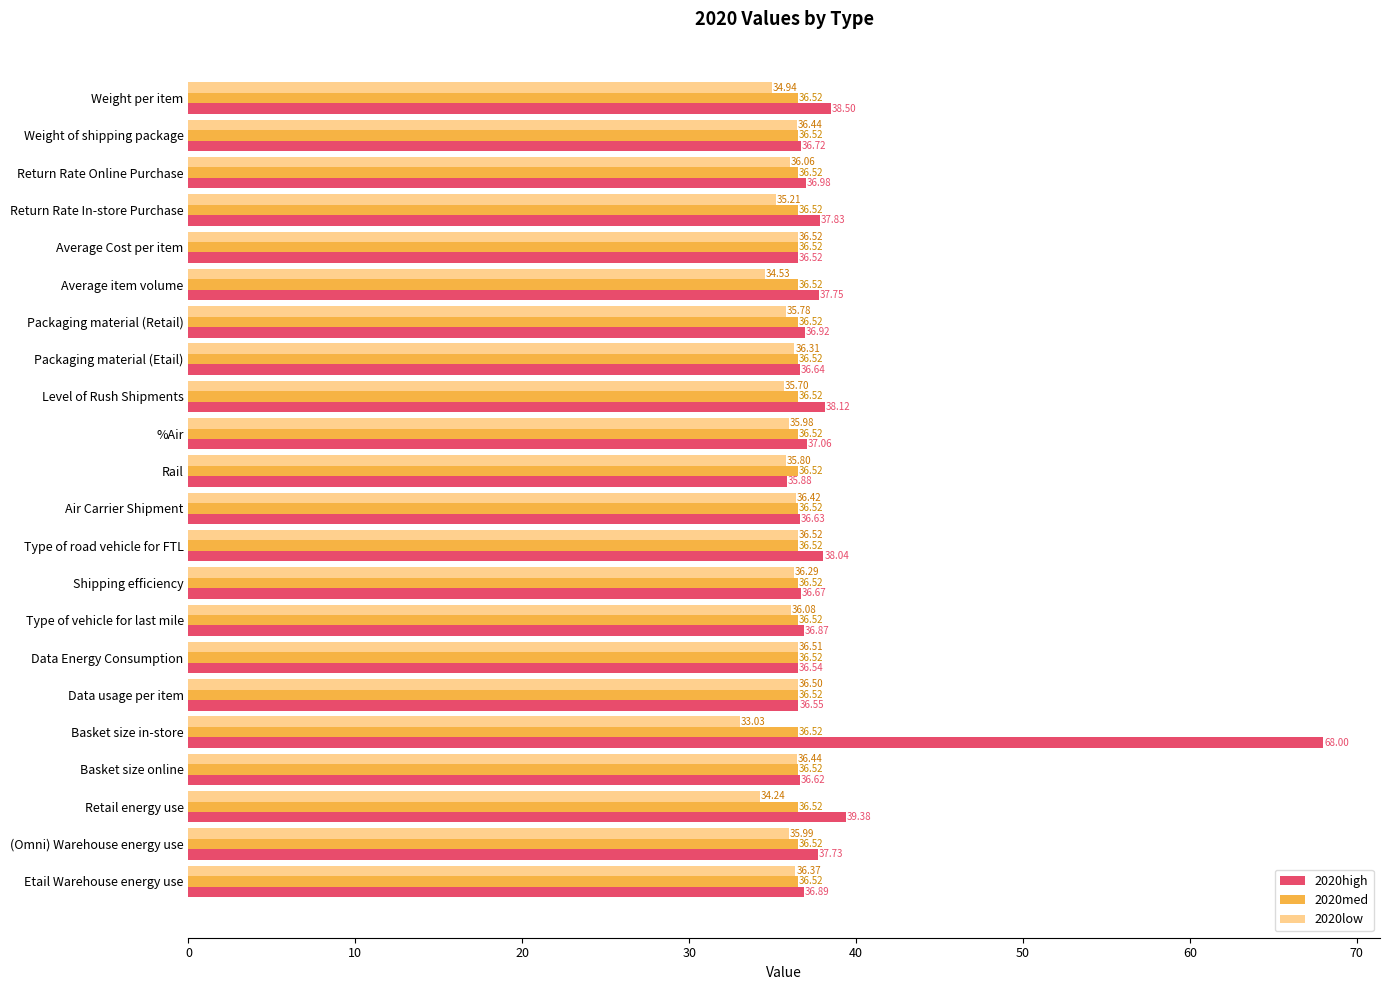

What is the total value across all series at Air Carrier Shipment?

109.6